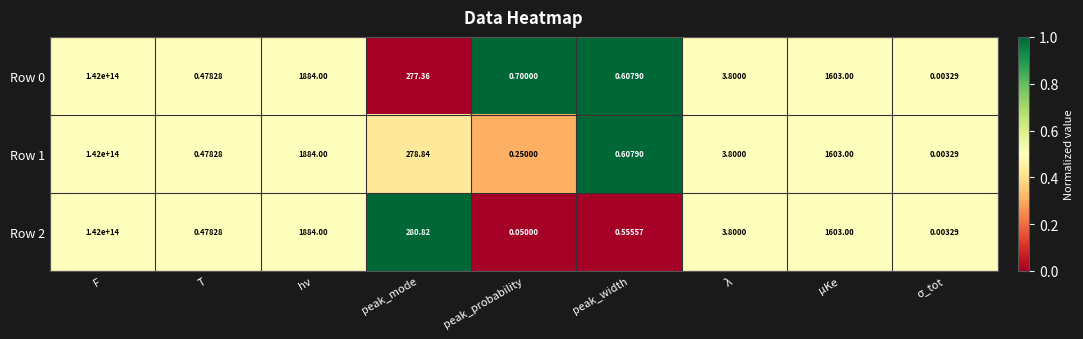

Where is Row 1 nearest to the value 71000000000000?

hν